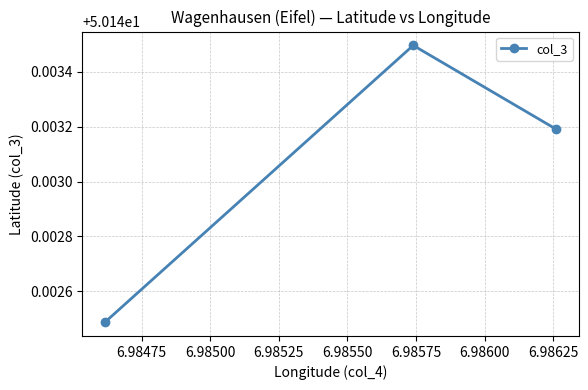

How many lines are shown in the chart?

1